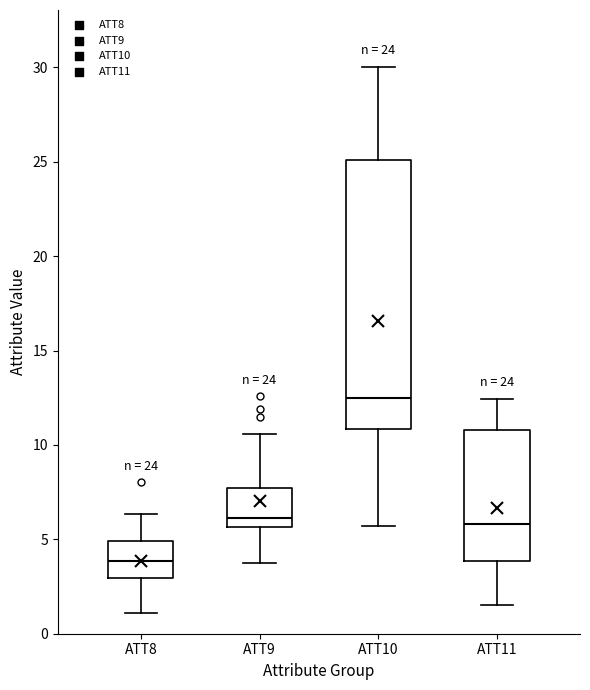

Reading left to right, transcribe this box plot: for each box, give where its median line is, the range the box spans, and where its two whiskers end, as read against the y-axis. The values are not printed on the chart, so give them approximately, as read against the axis.

ATT8: median 4.0, box 3.0 to 5.0, whiskers 1.0 to 6.5
ATT9: median 6.0, box 5.5 to 7.5, whiskers 3.5 to 10.5
ATT10: median 12.5, box 11.0 to 25.0, whiskers 5.5 to 30.0
ATT11: median 6.0, box 4.0 to 11.0, whiskers 1.5 to 12.5